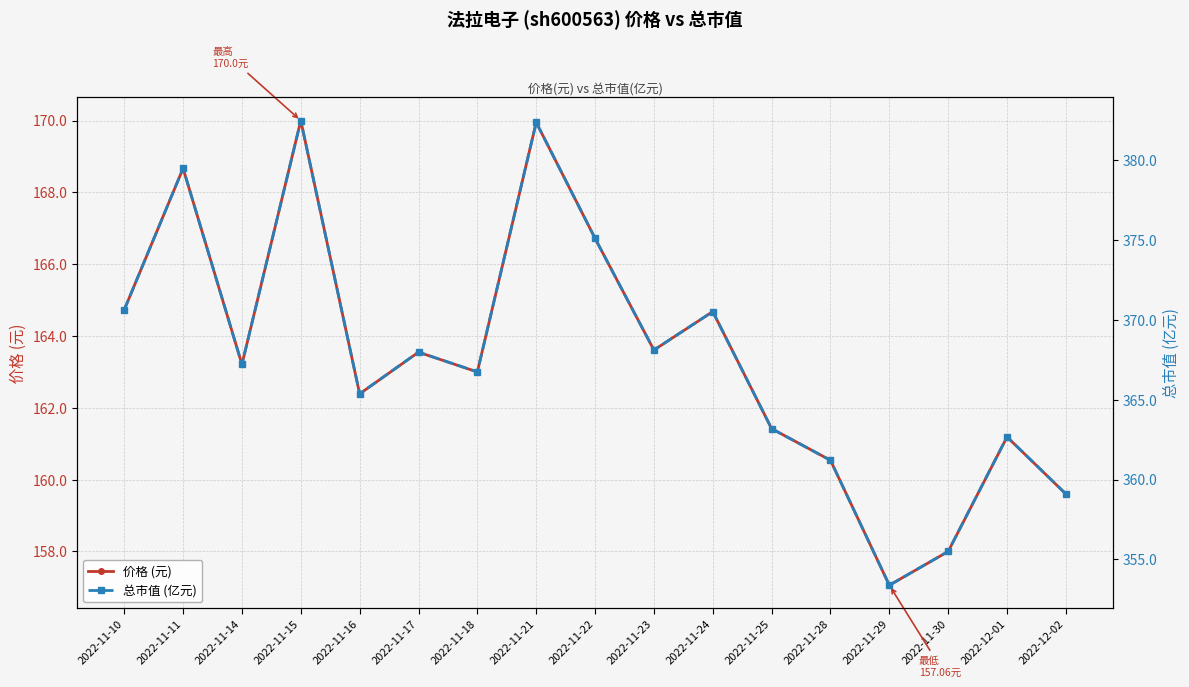

What is the highest value of the 总市值 (亿元) series?

382.5